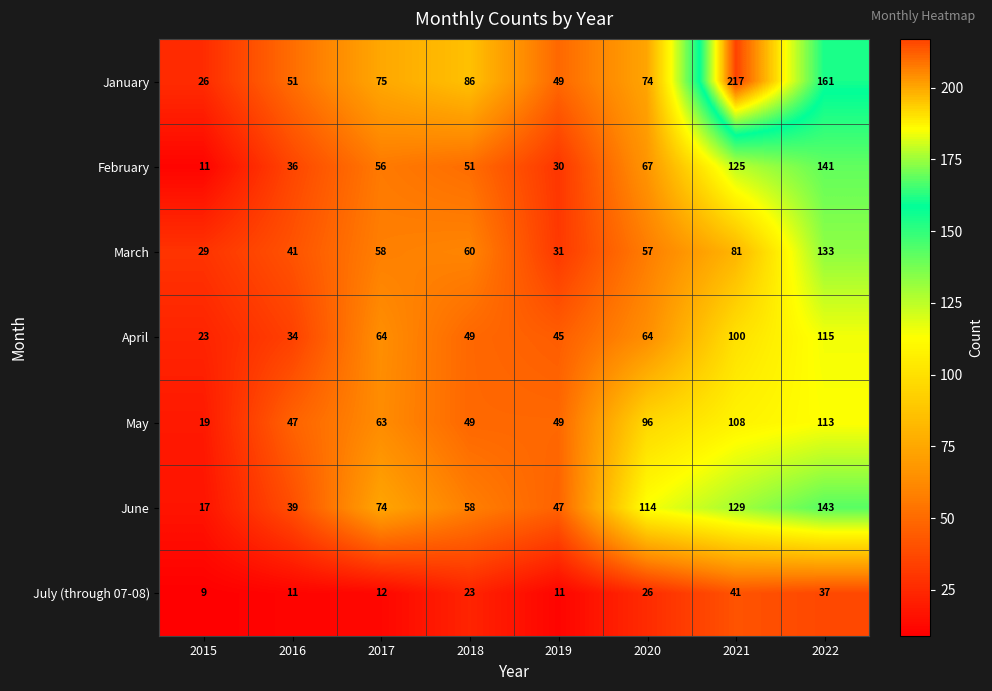

The value of July (through 07-08) at 2019 is 18. True or false?

False